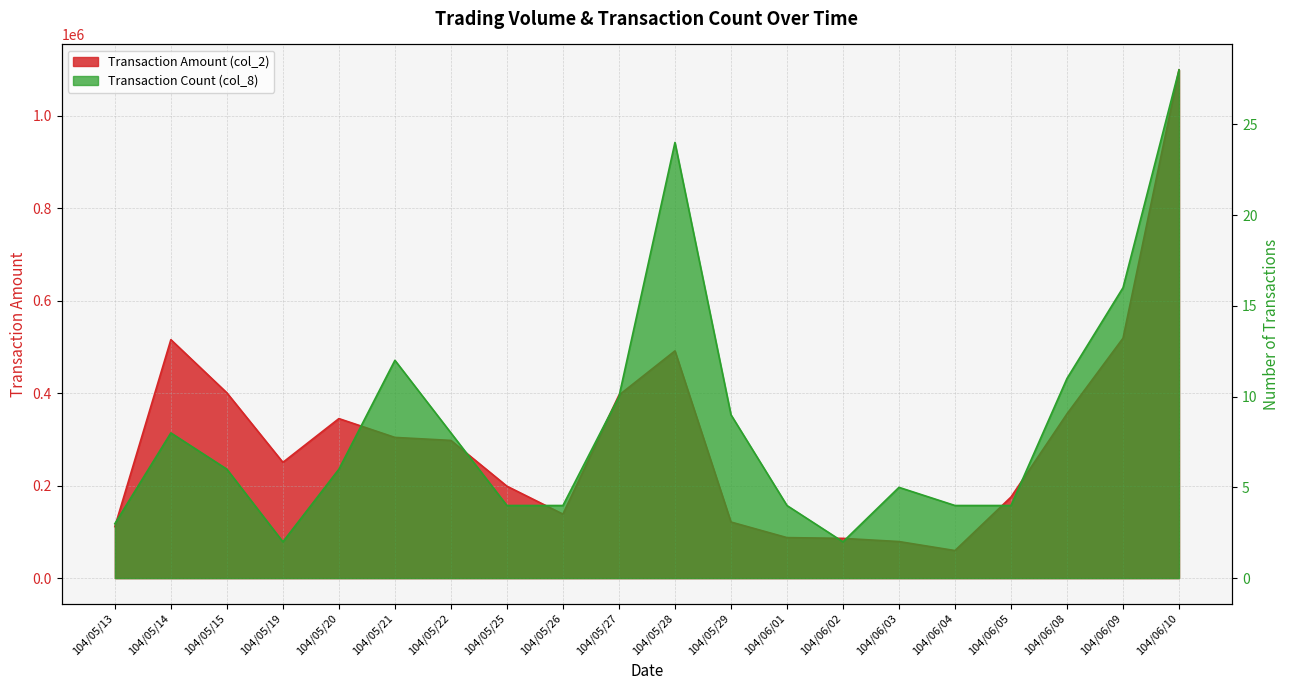

What is the label of the 11th point from the right?

104/05/27